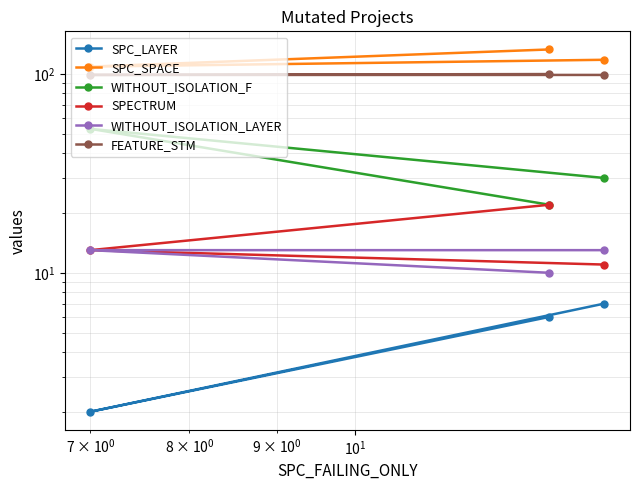

Reading left to right, extract all data points from this chart.

SPC_LAYER: 7	2	6
SPC_SPACE: 118	109	133
WITHOUT_ISOLATION_F: 30	53	22
SPECTRUM: 11	13	22
WITHOUT_ISOLATION_LAYER: 13	13	10
FEATURE_STM: 99	99	100